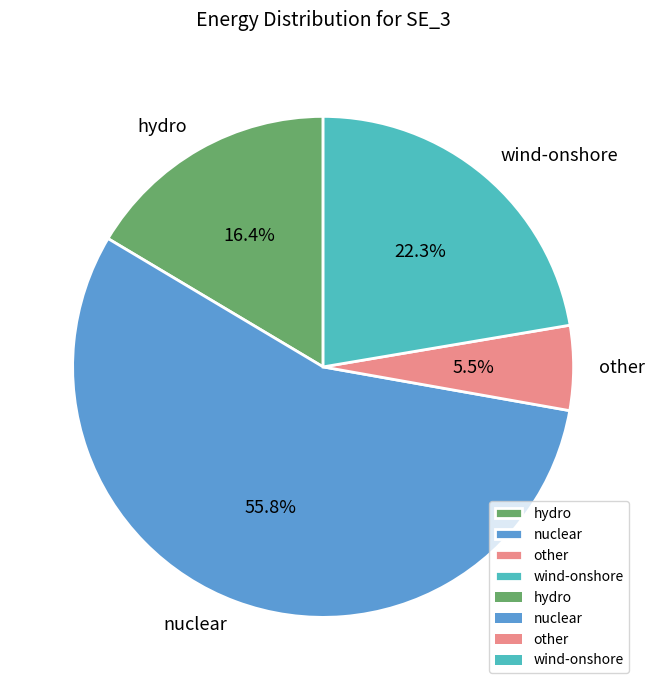

How much of the chart is everything except other?

94.5%